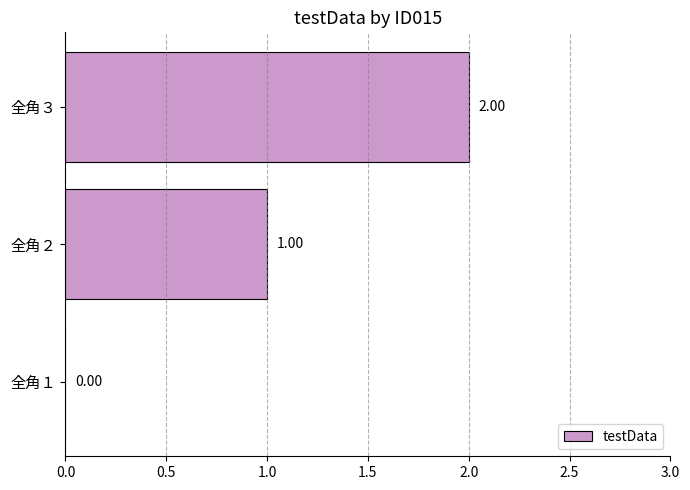

How many data points does each series have?

3